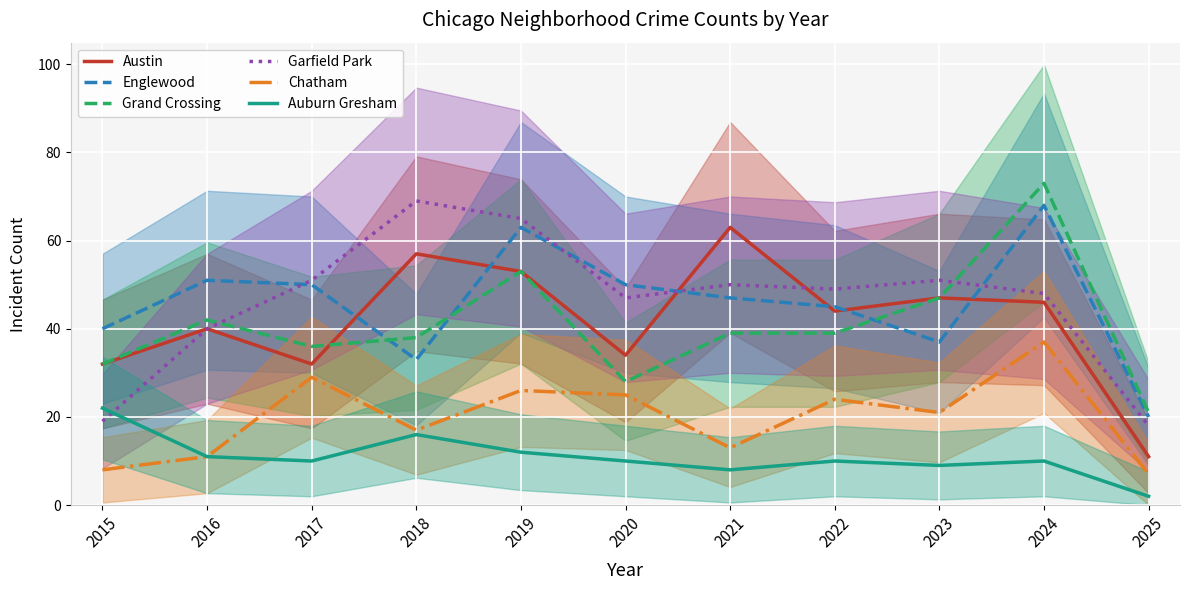

What is the value of the Grand Crossing point at the 3rd from the left?

36